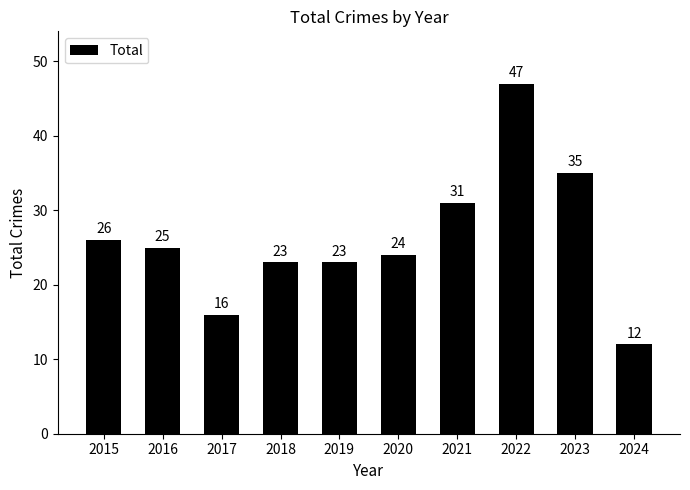

Read the value at 2023, to the nearest 10.

40